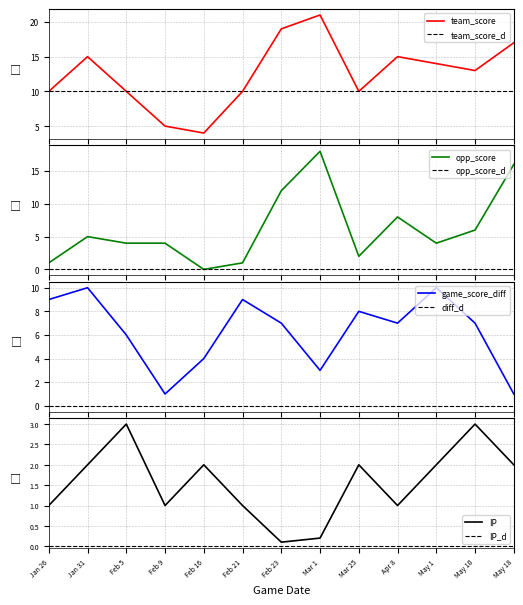

How many intersections are there between game_score_diff and opp_score?

7